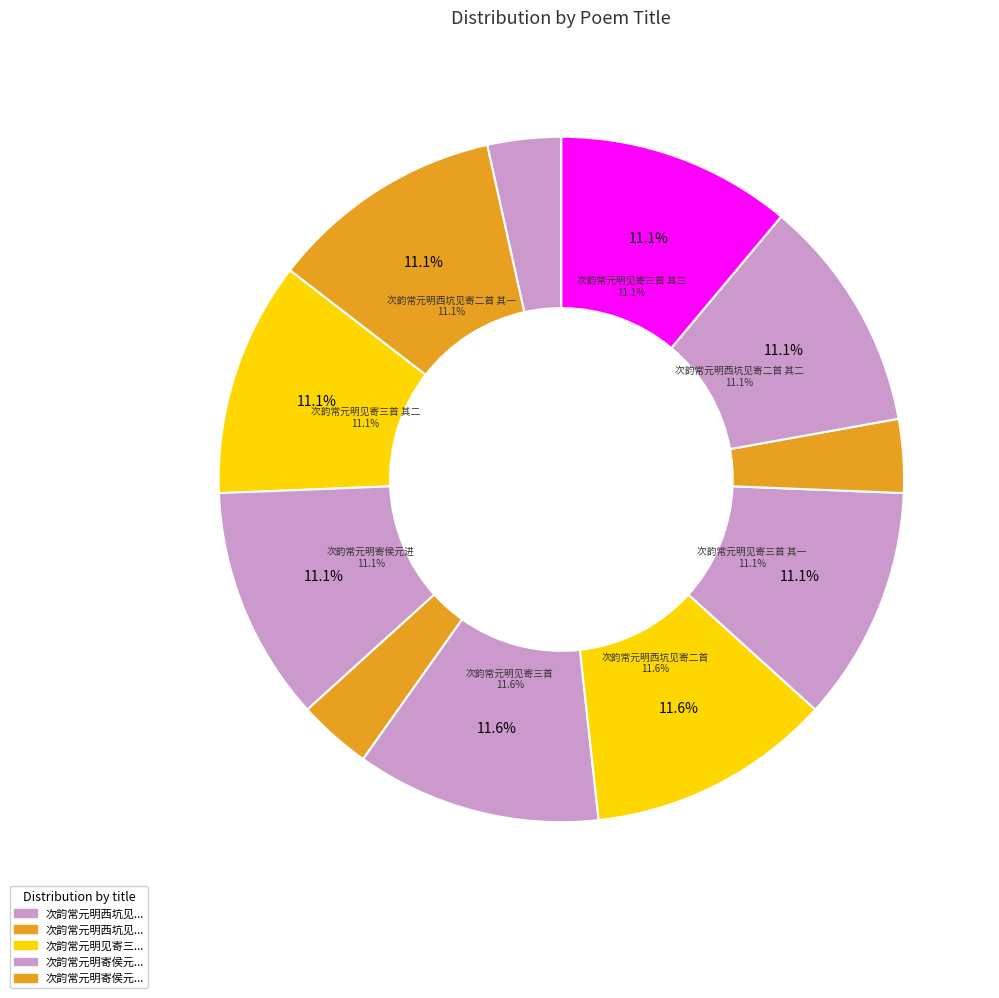

What portion of the pie excludes 次韵常元明西坑见寄二首 其二?

88.9%